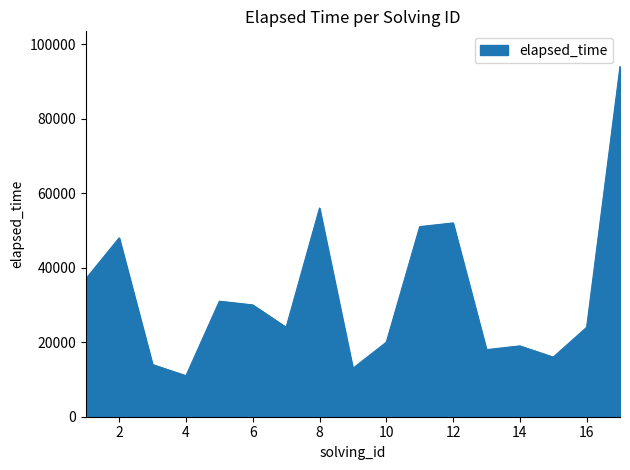

What is the greatest value displayed?

94000